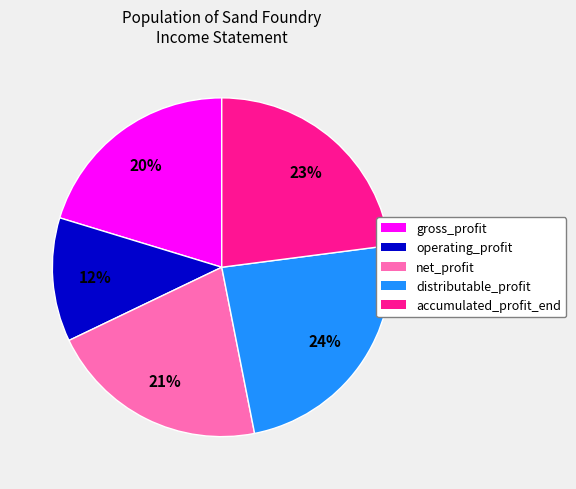

To the nearest percent, what is the average slice percentage?

20%